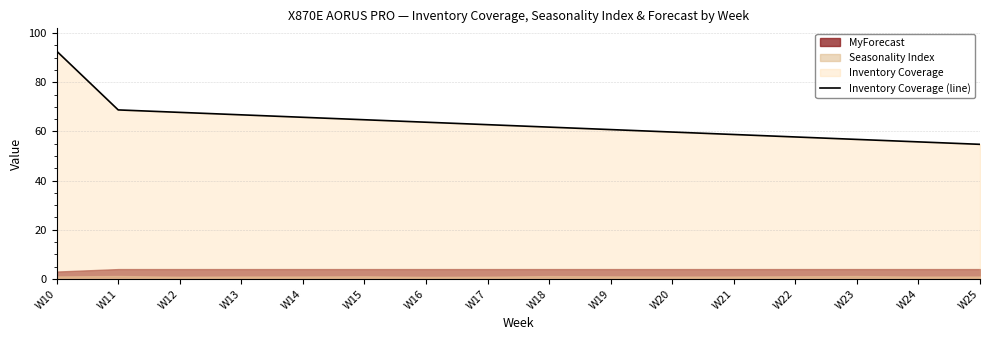

Does the chart have visible grid lines?

Yes